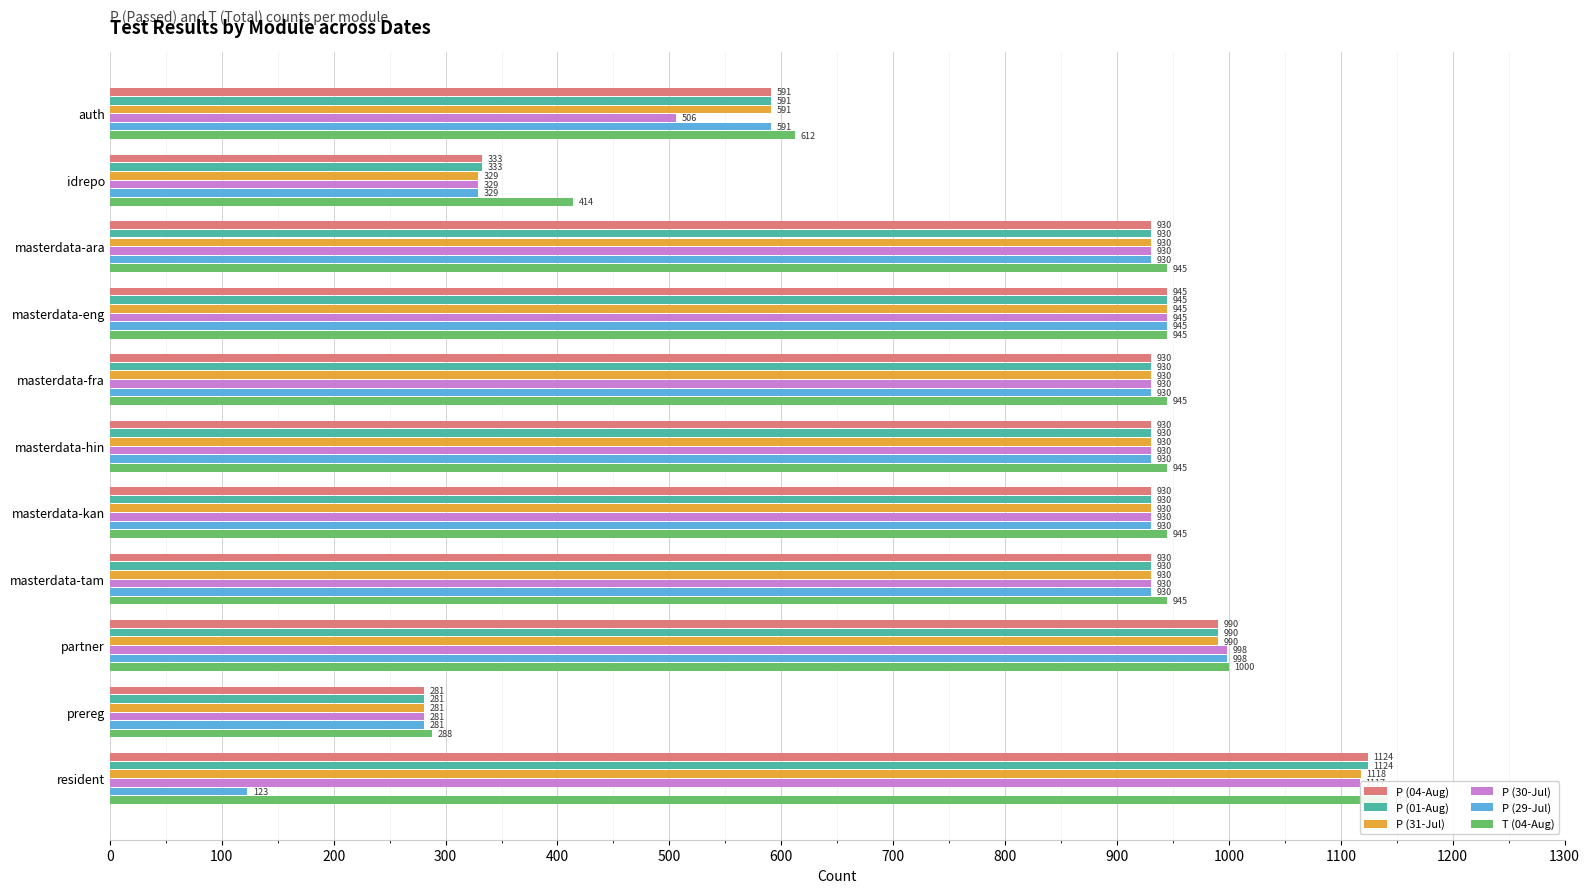

What position from the right is masterdata-hin?

6